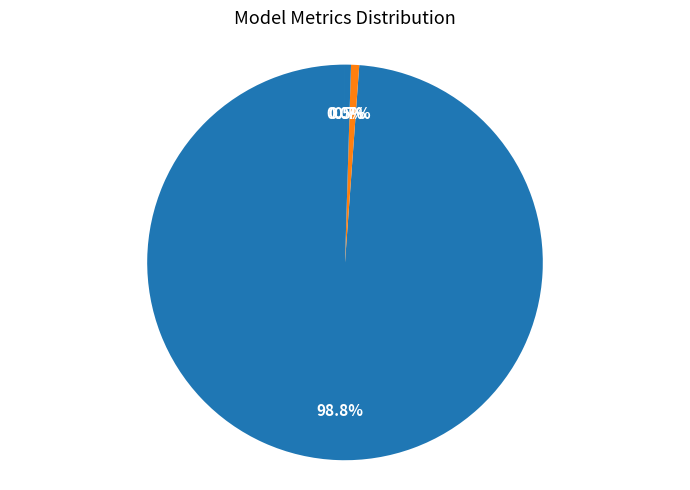

What is the largest slice in the pie chart?

MAPE